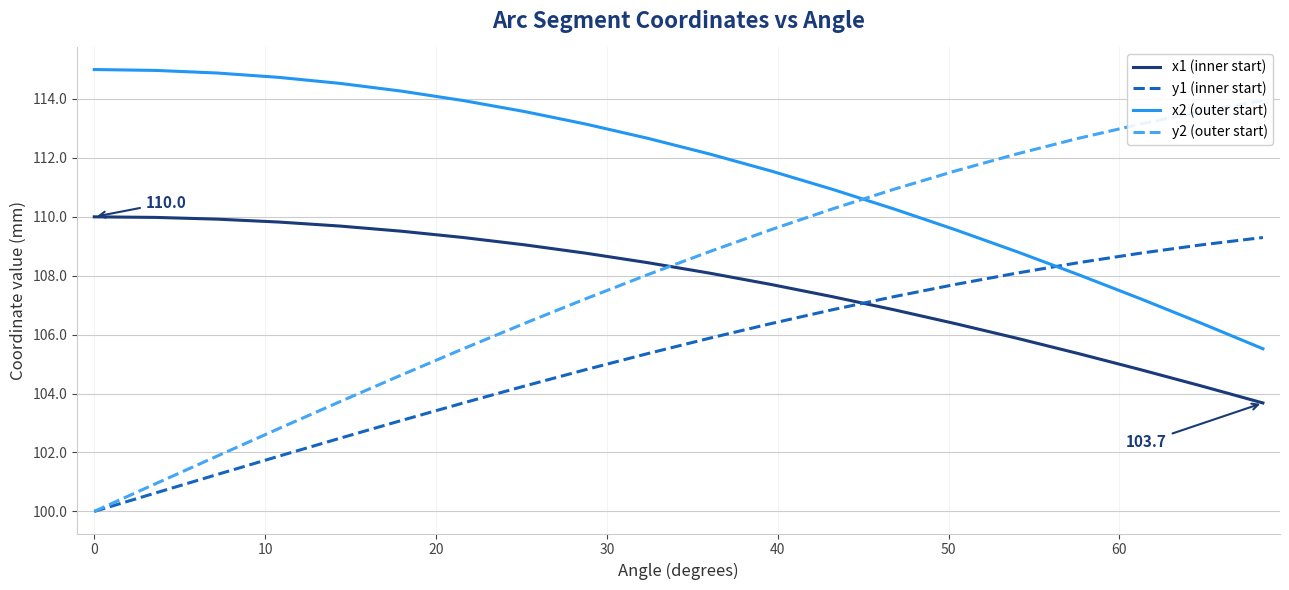

How many intersections are there between x2 (outer start) and y1 (inner start)?

1